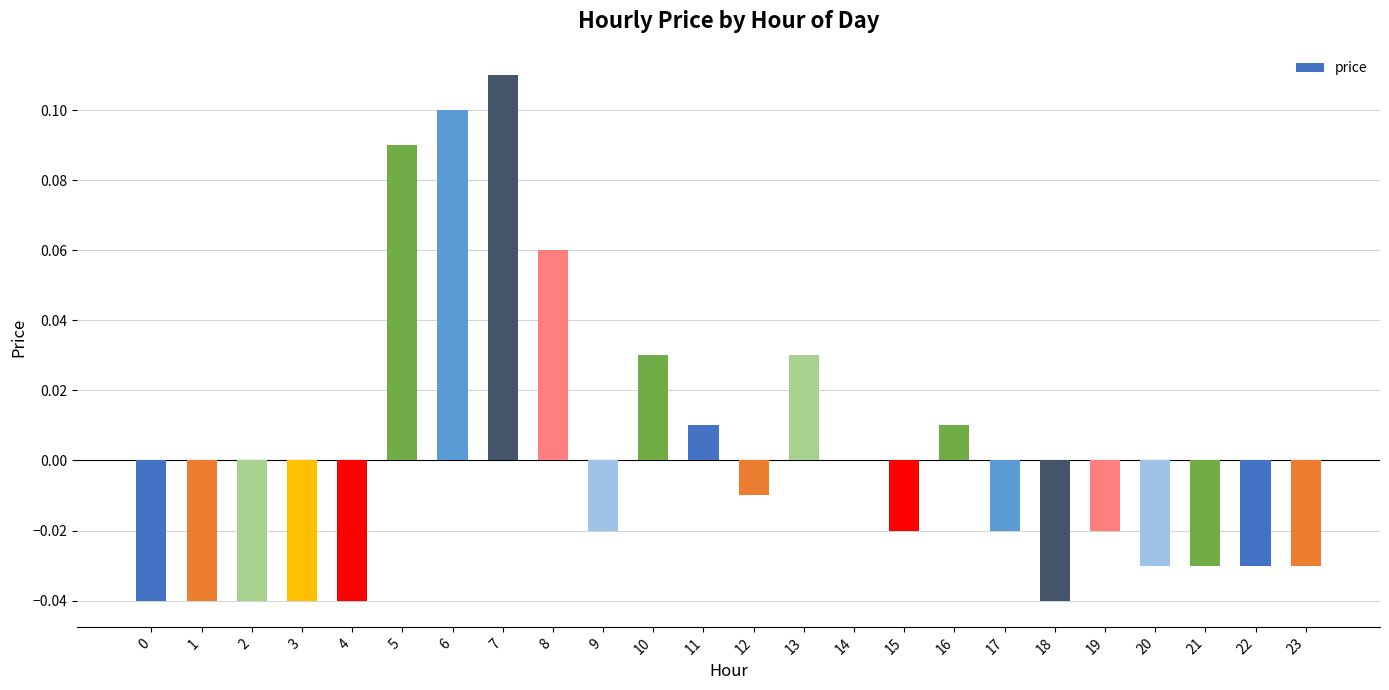

At which category does the chart reach its peak across all series?

7